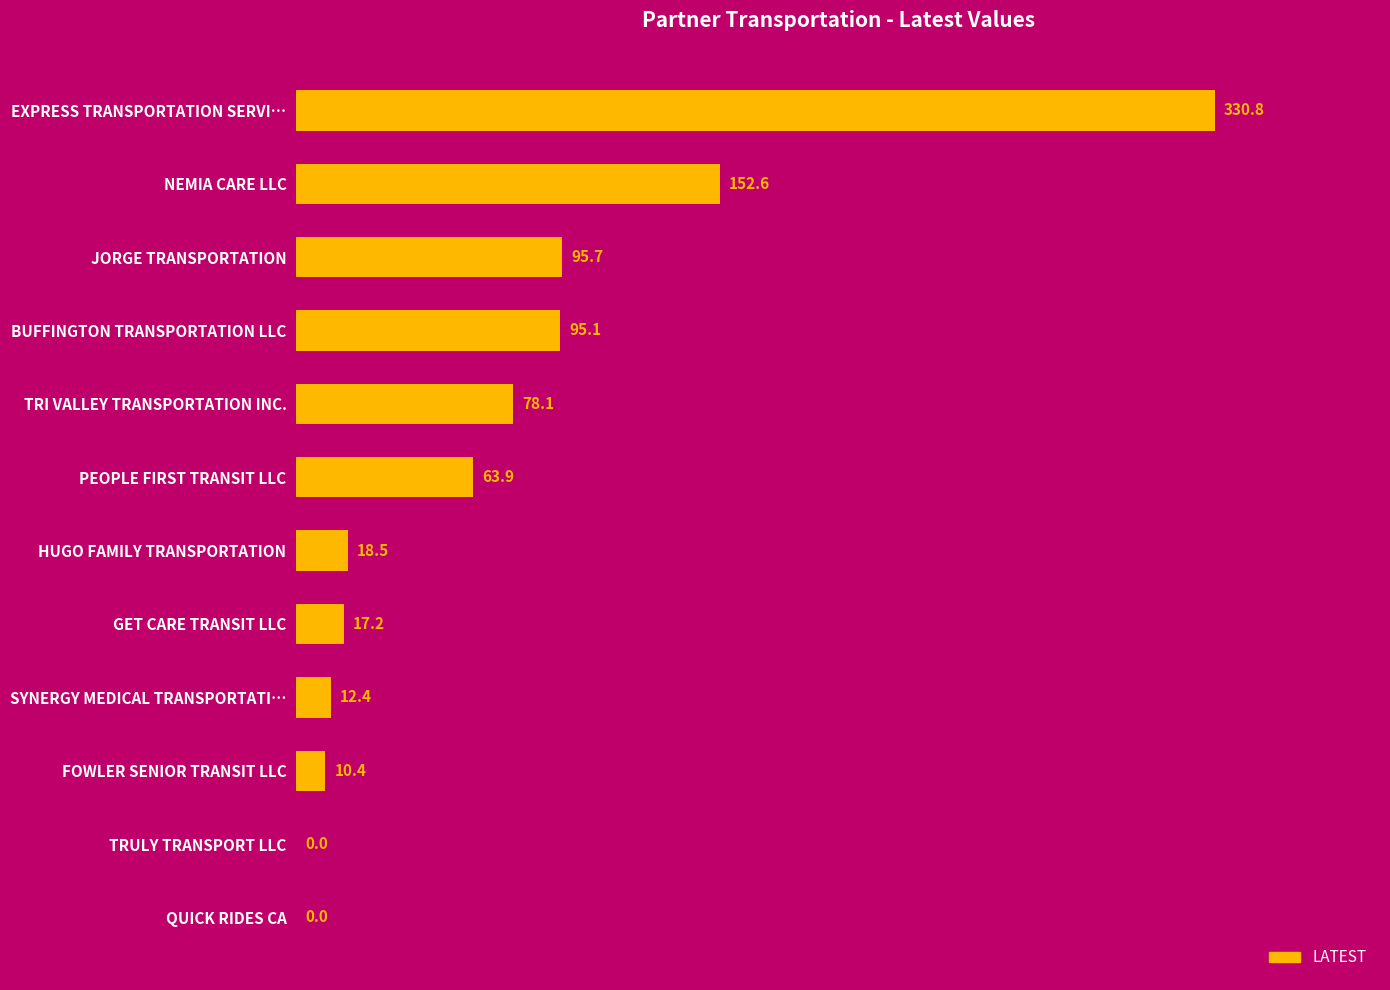

How many values exceed 63?

6